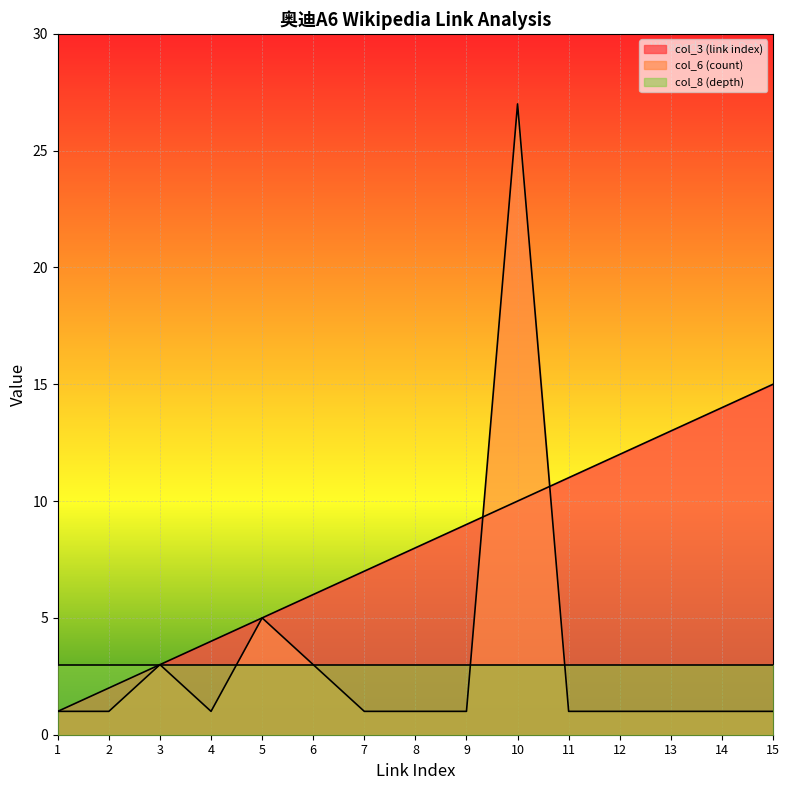

Does the chart display data point markers on the line(s)?

No